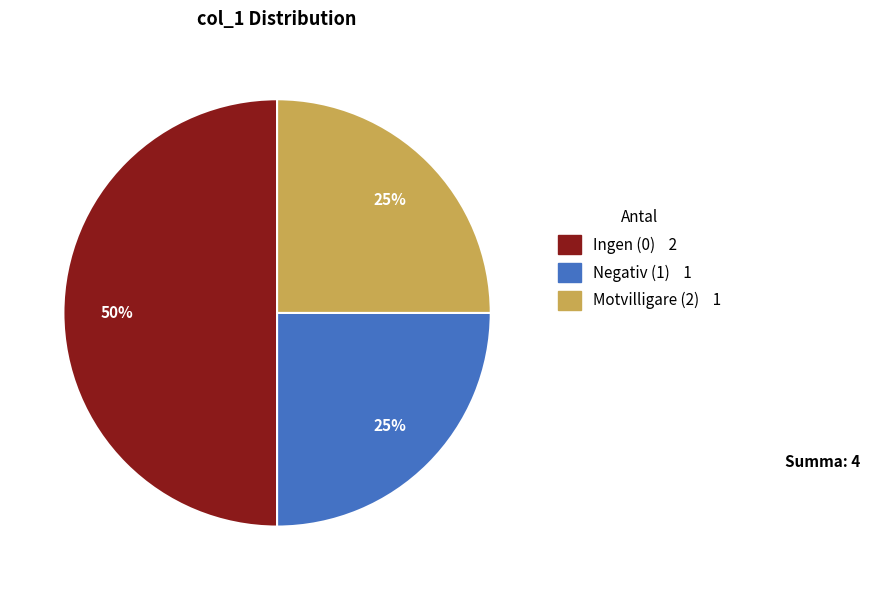

To the nearest percent, what is the average slice percentage?

33%